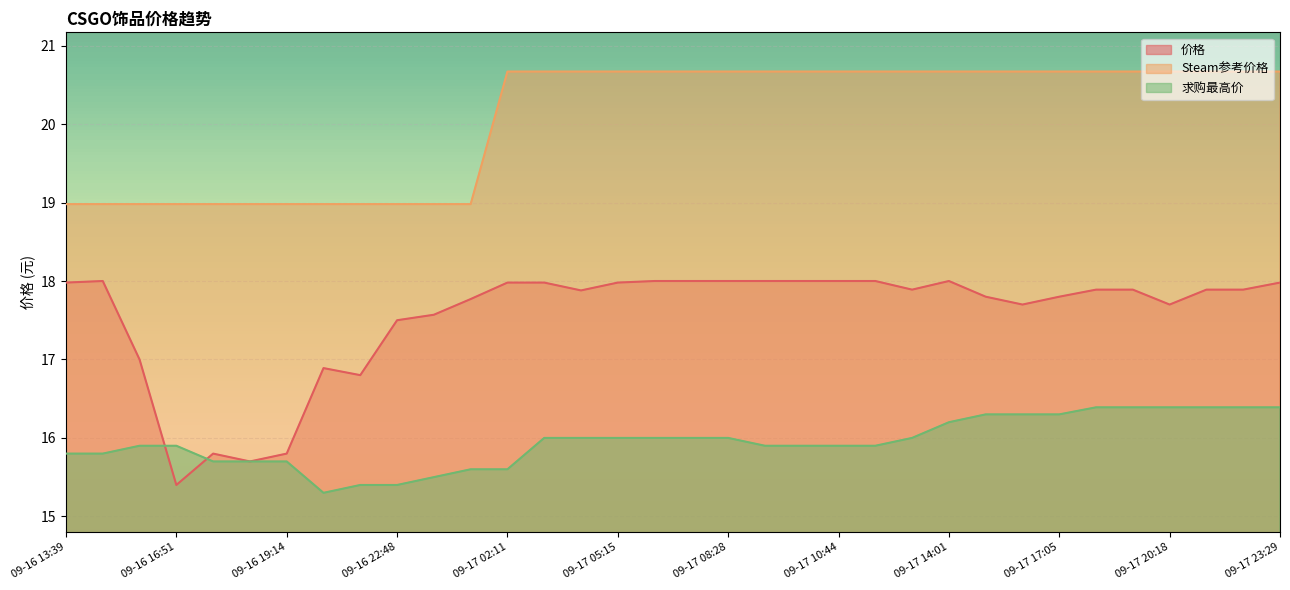

How many lines are shown in the chart?

3